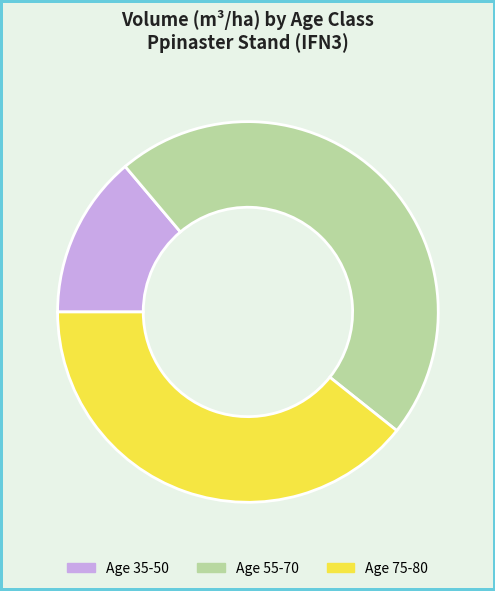

True or false: Age 55-70 accounts for 47% of the total.

True